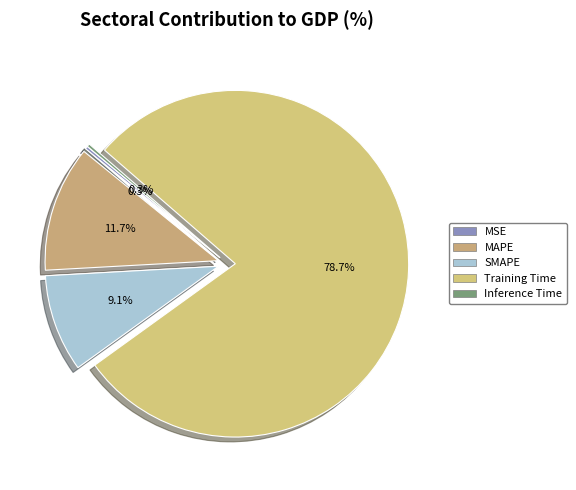

Does Training Time account for over 50% of the chart?

Yes